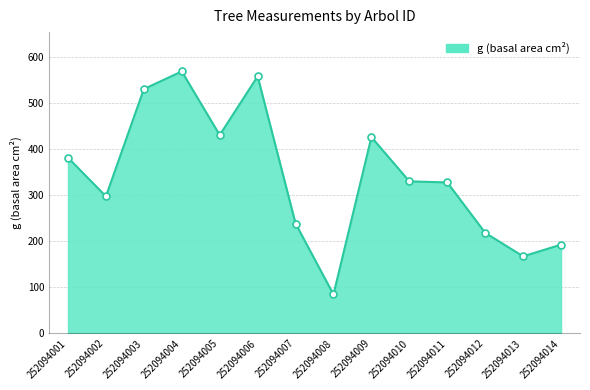

True or false: the data shows 192.6 at 252094014.

True